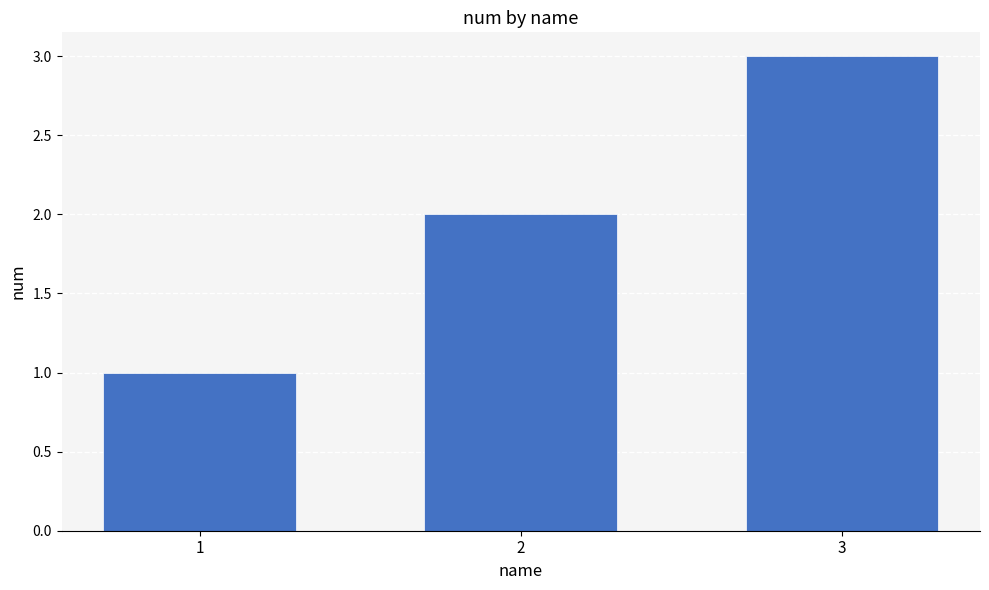

Which label corresponds to the smallest value in the chart?

1